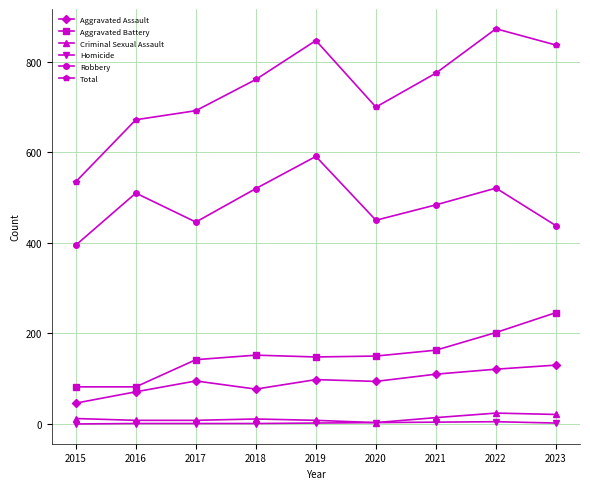

What are all the series names shown in the legend?

Aggravated Assault, Aggravated Battery, Criminal Sexual Assault, Homicide, Robbery, Total